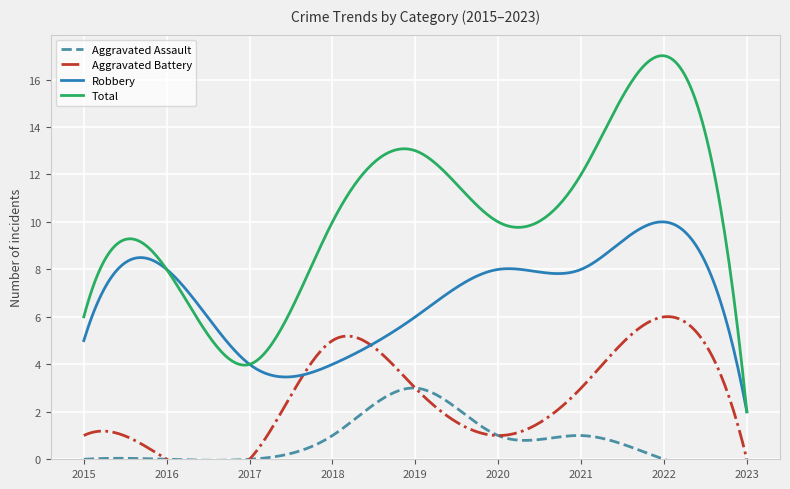

Reading right to left, what are all the values shown in this chart?

Aggravated Assault: 2023=0	2022=0	2021=1	2020=1	2019=3	2018=1	2017=0	2016=0	2015=0
Aggravated Battery: 2023=0	2022=6	2021=3	2020=1	2019=3	2018=5	2017=0	2016=0	2015=1
Robbery: 2023=2	2022=10	2021=8	2020=8	2019=6	2018=4	2017=4	2016=8	2015=5
Total: 2023=2	2022=17	2021=12	2020=10	2019=13	2018=10	2017=4	2016=8	2015=6